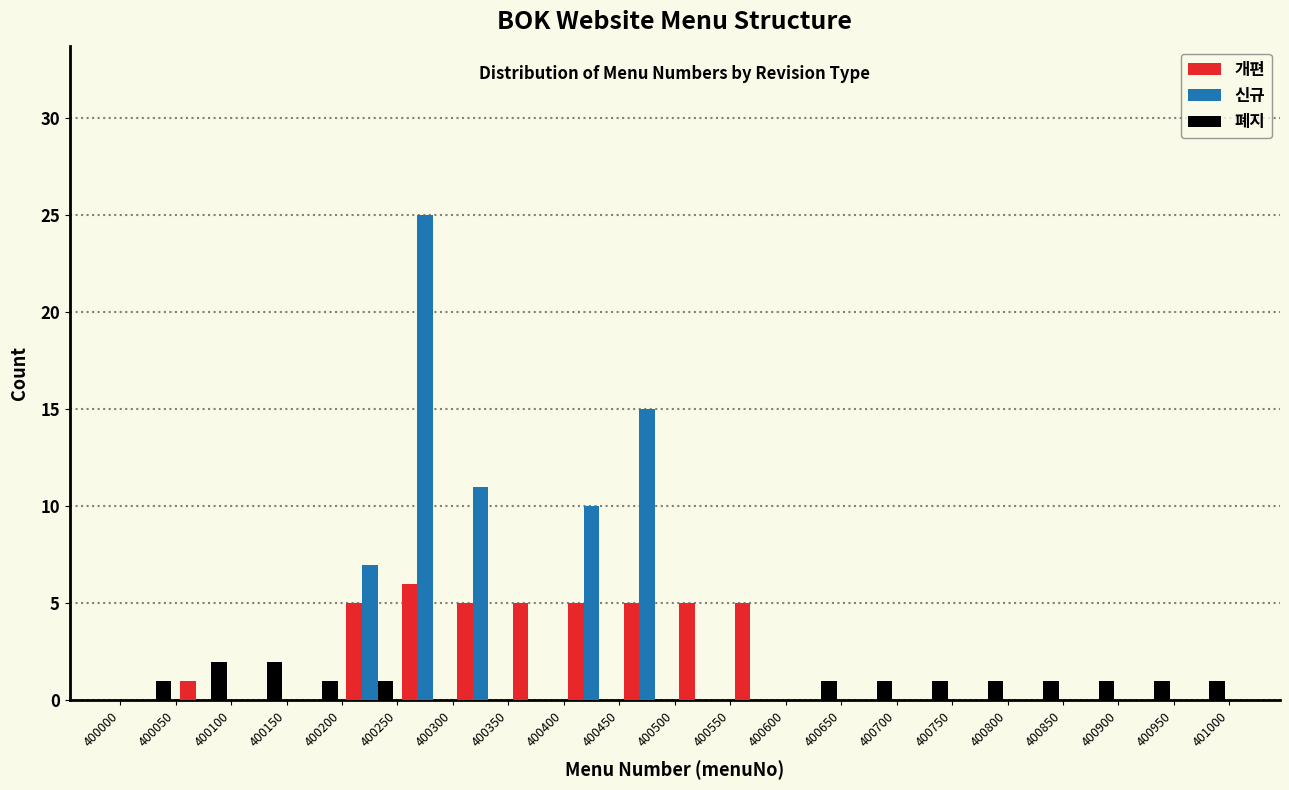

What is the height of the 신규 bar covering 400300 to 400350 on the x-axis? The values are not printed on the chart, so give them approximately, as read against the axis.

11